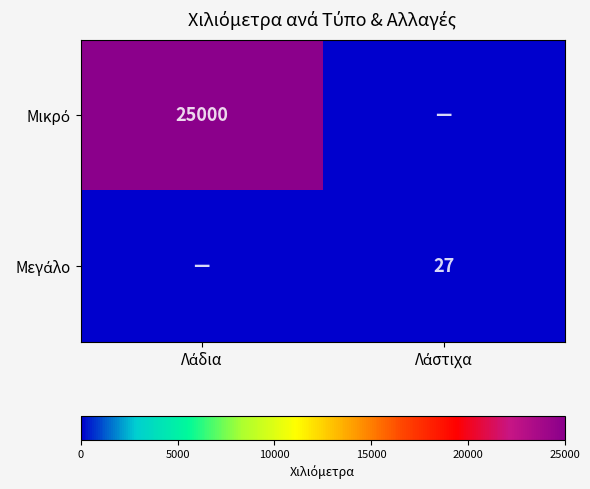

Rank the series by their maximum value, from lowest to highest.

Μεγάλο, Μικρό